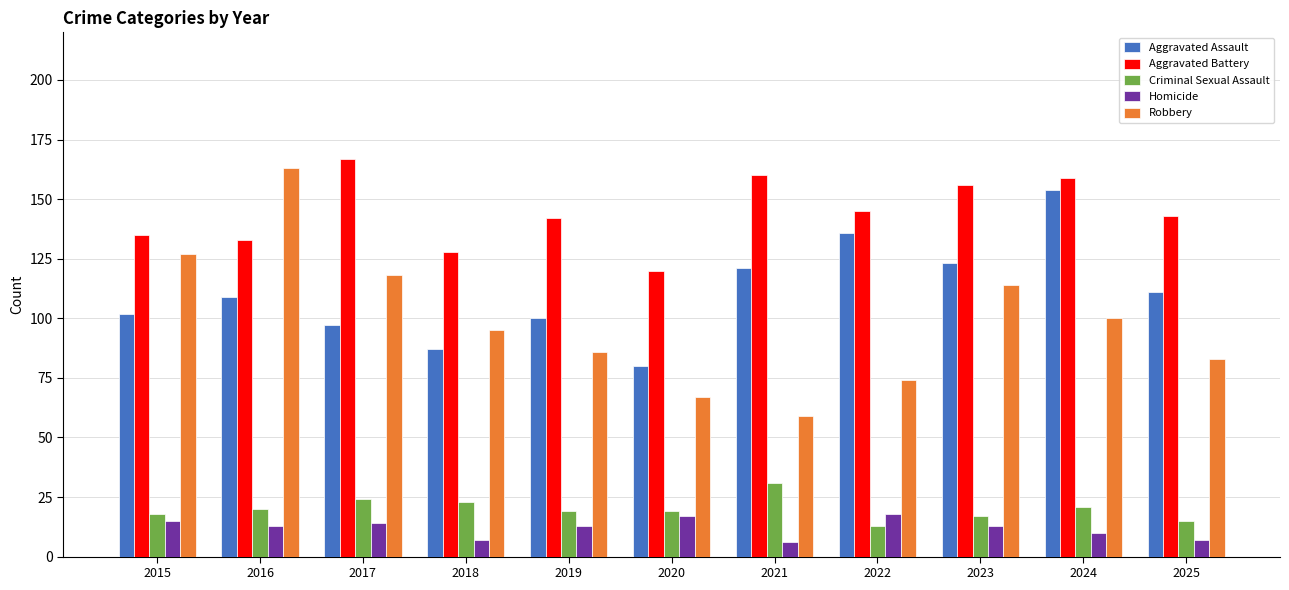

At 2017, list the series in order from smallest to largest.

Homicide, Criminal Sexual Assault, Aggravated Assault, Robbery, Aggravated Battery